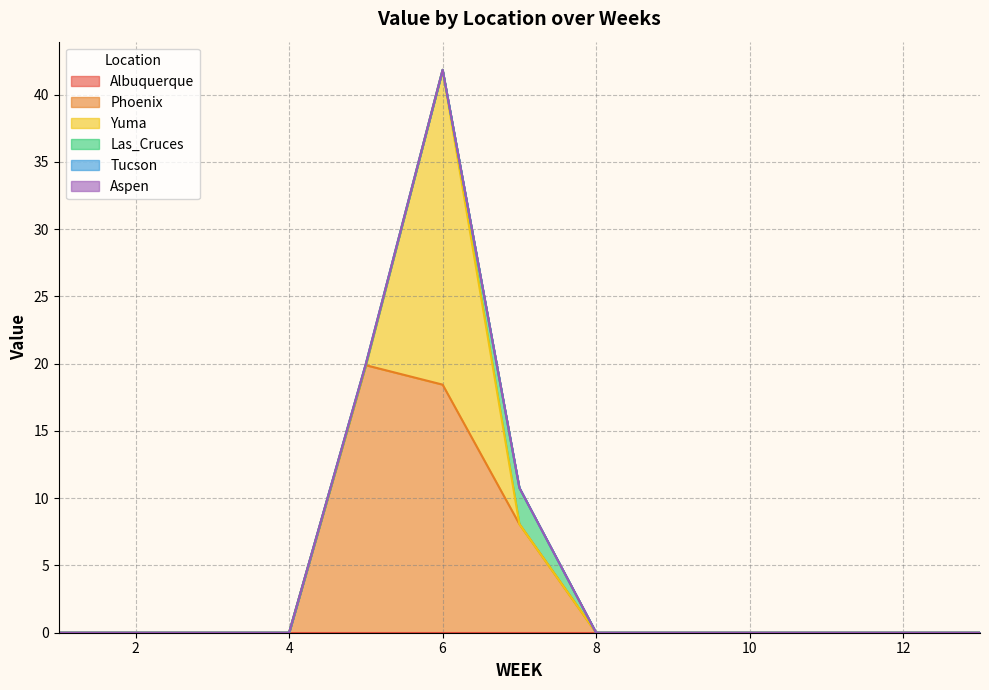

True or false: Phoenix has a value of 19.9 at 5.

True